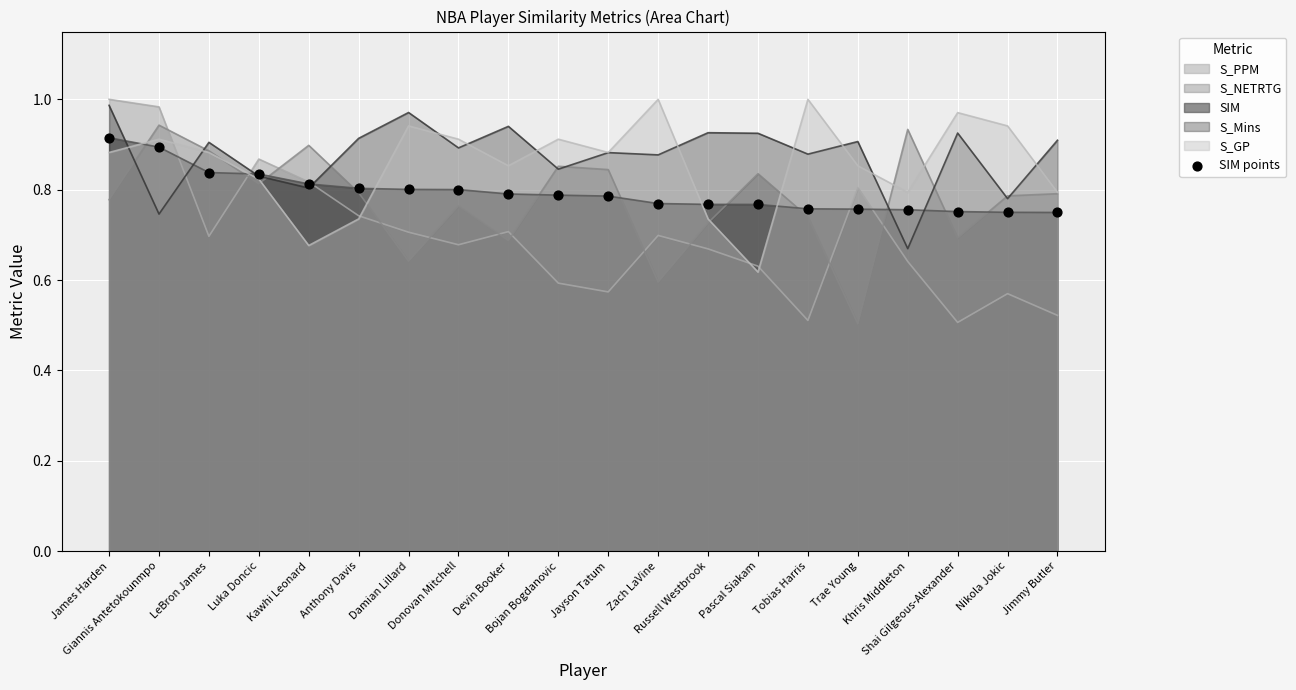

Which has a higher value, Bojan Bogdanovic or Tobias Harris?

Bojan Bogdanovic